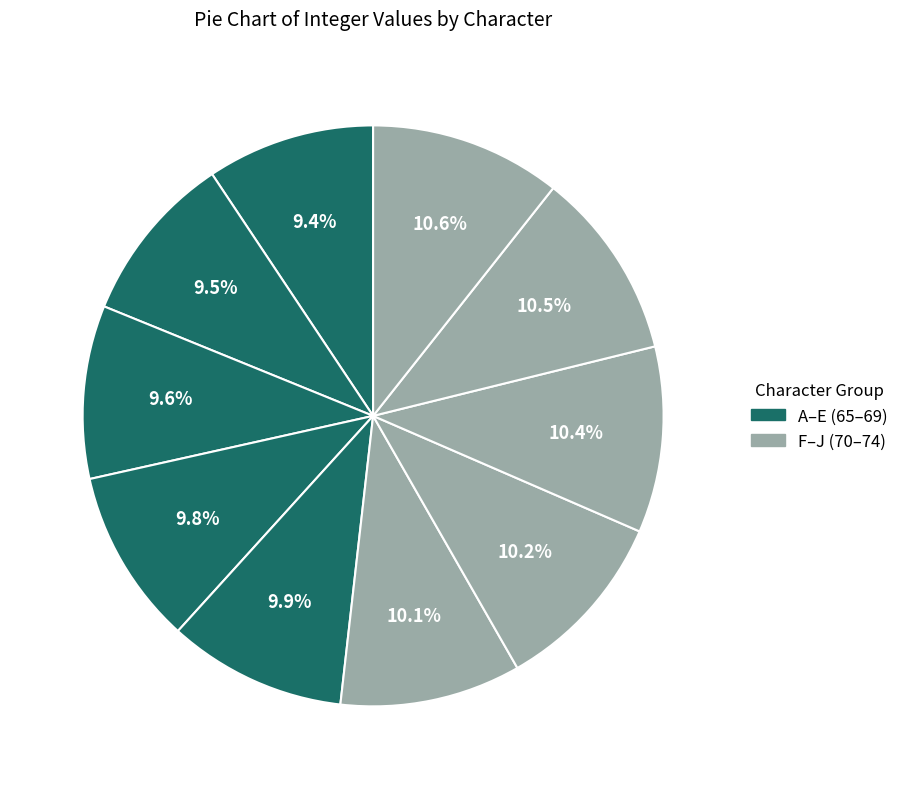

How many slices are in this pie chart?

10